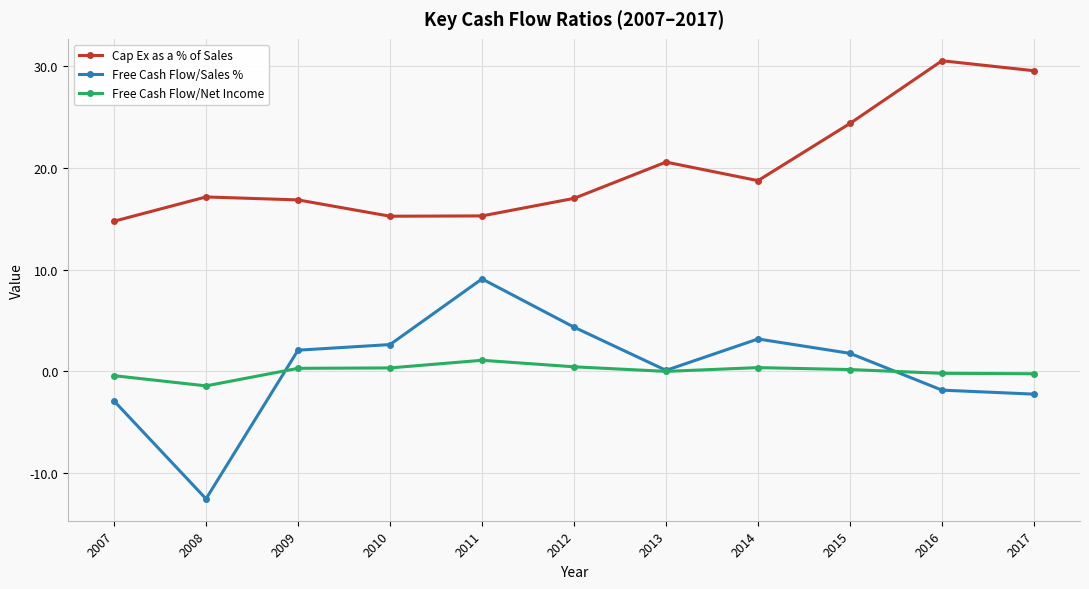

Is it true that Free Cash Flow/Sales % equals -3.7 at 2017?

False